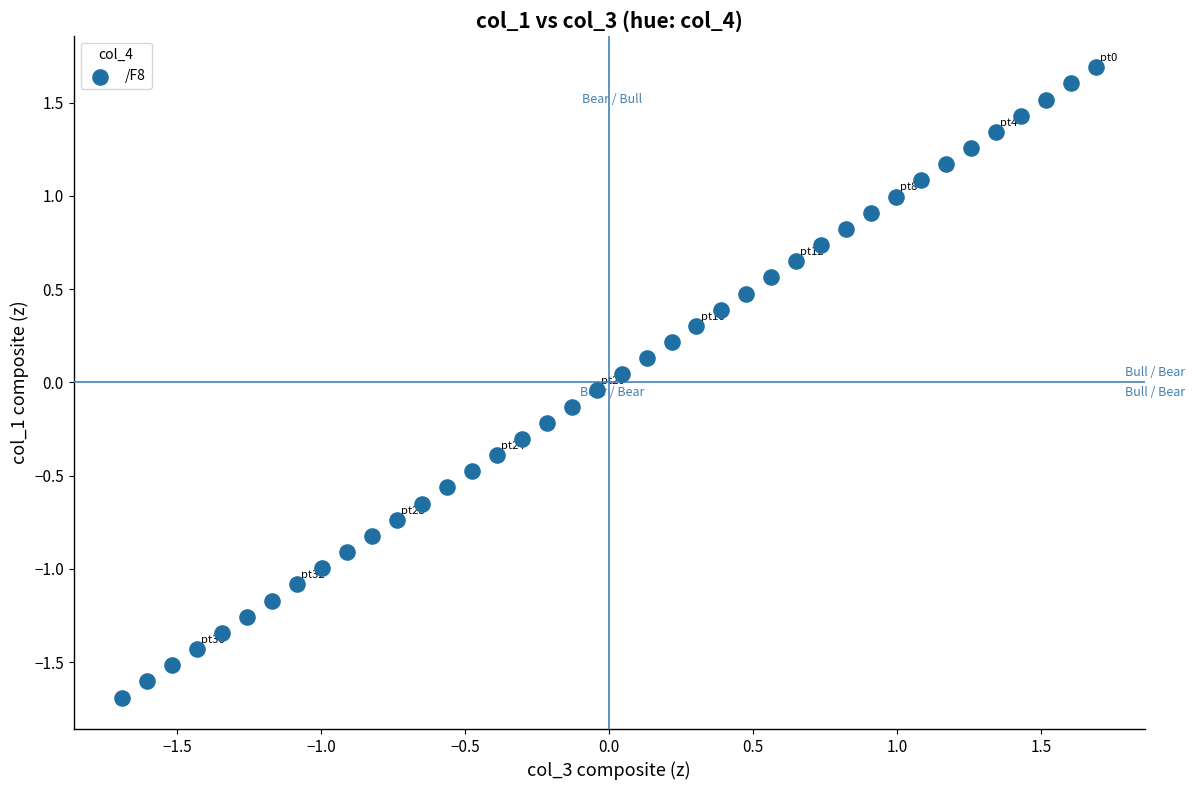

What is the range of Y values (max minus min)?

3.4